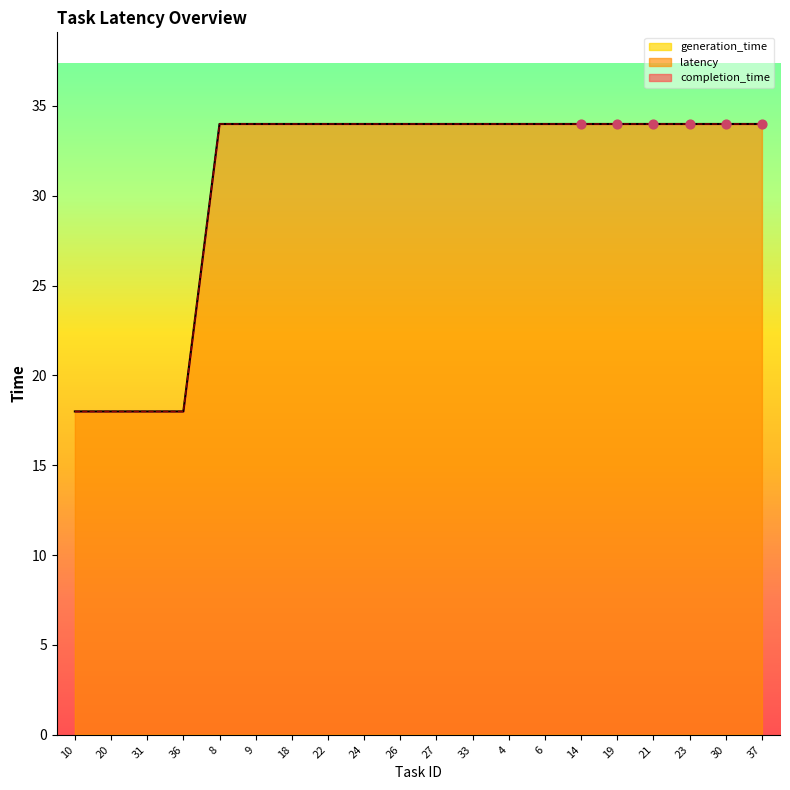

At how many categories does at least one series exceed 26?

16